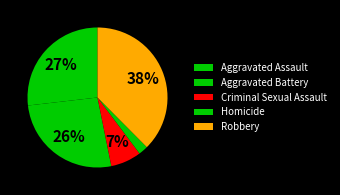

How many slices are in this pie chart?

5